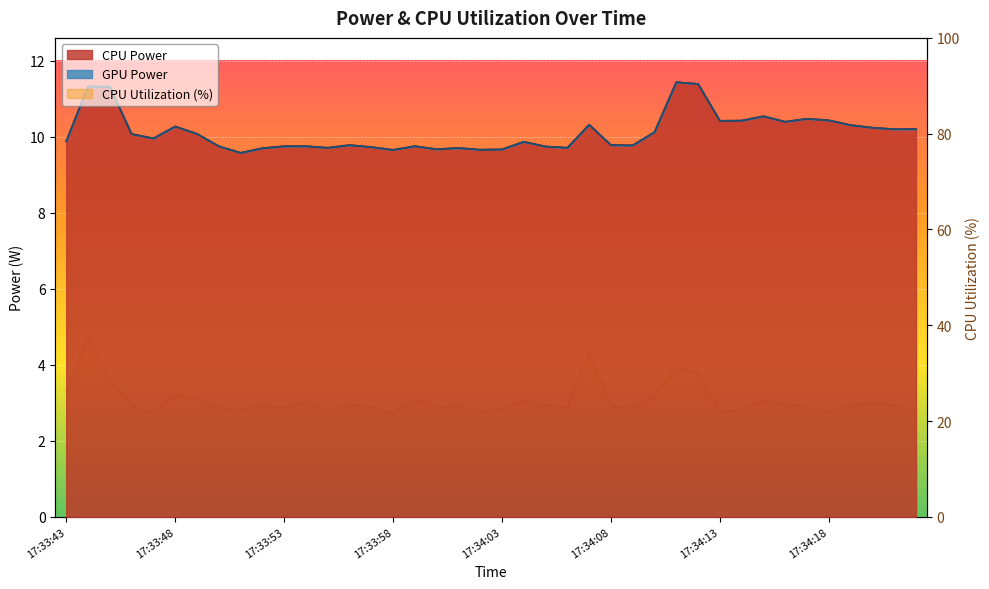

At which category does CPU Power reach its first local peak?

17:33:44